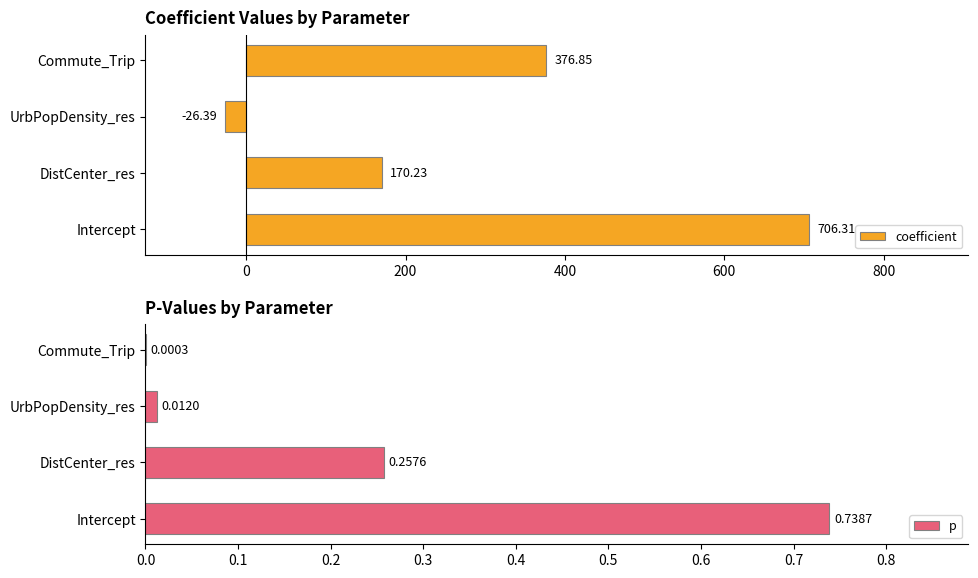

At which label does coefficient reach its minimum?

UrbPopDensity_res